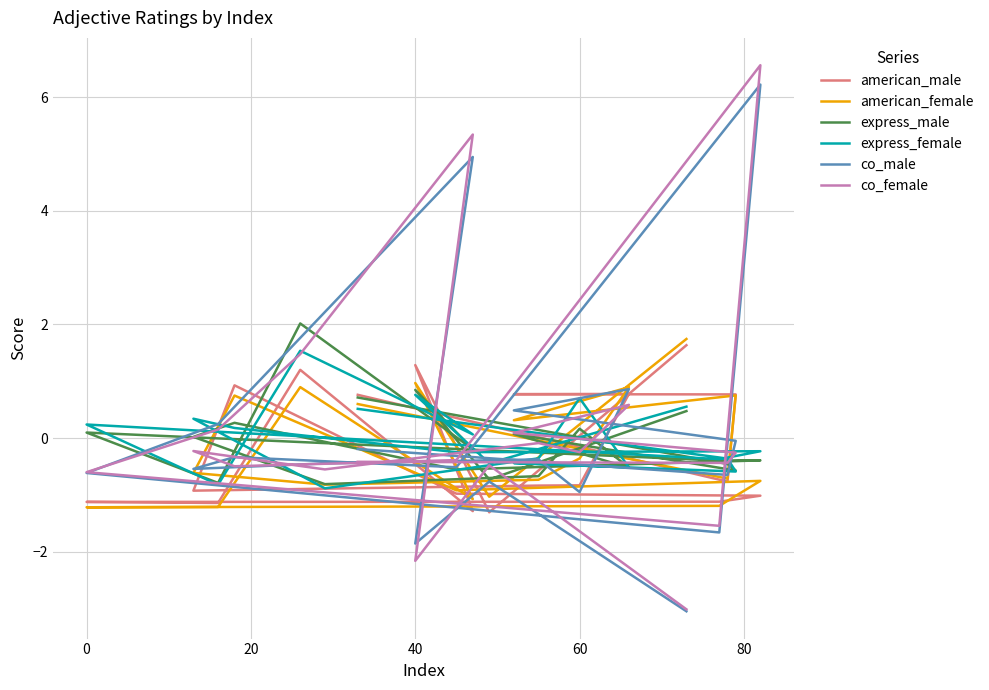

How many values in the co_female series are below 0?

14